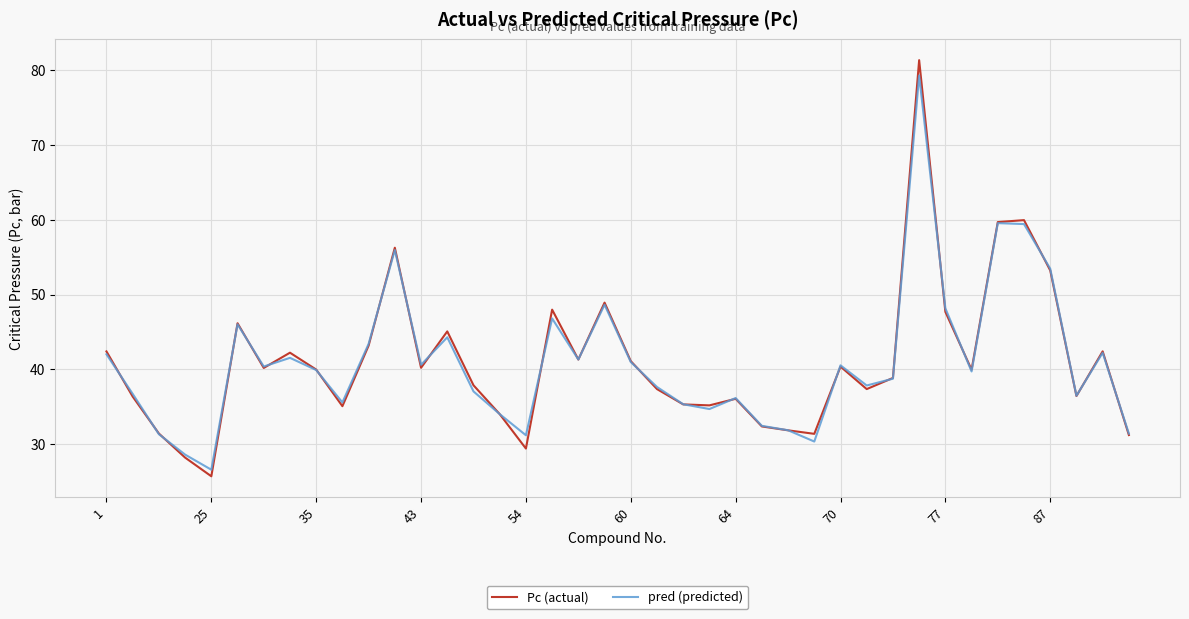

What is the highest value of the Pc (actual) series?

81.4